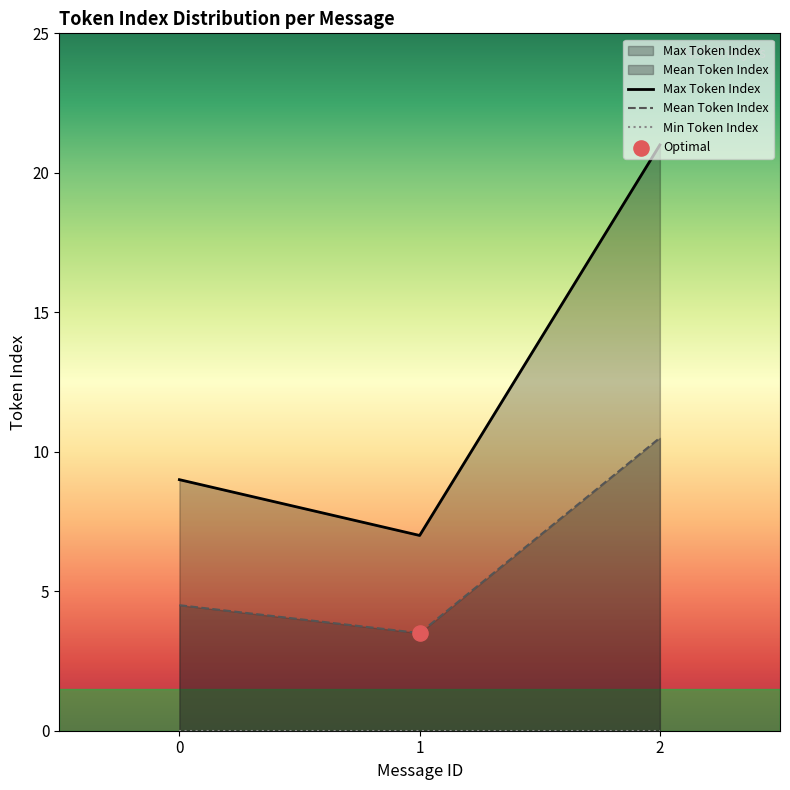

Which series reaches the minimum Y coordinate?

Min Token Index